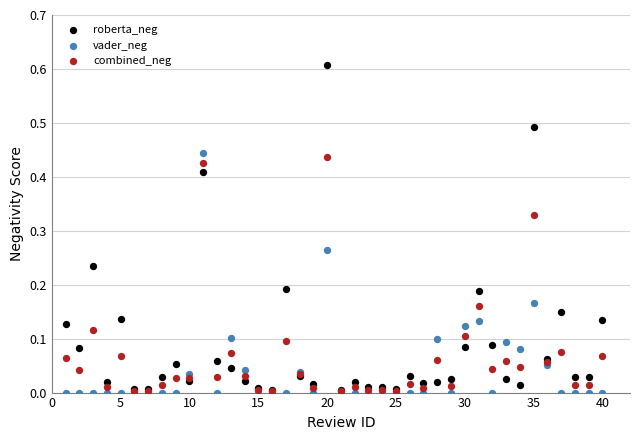

Which series has the largest Y range (max minus min)?

roberta_neg